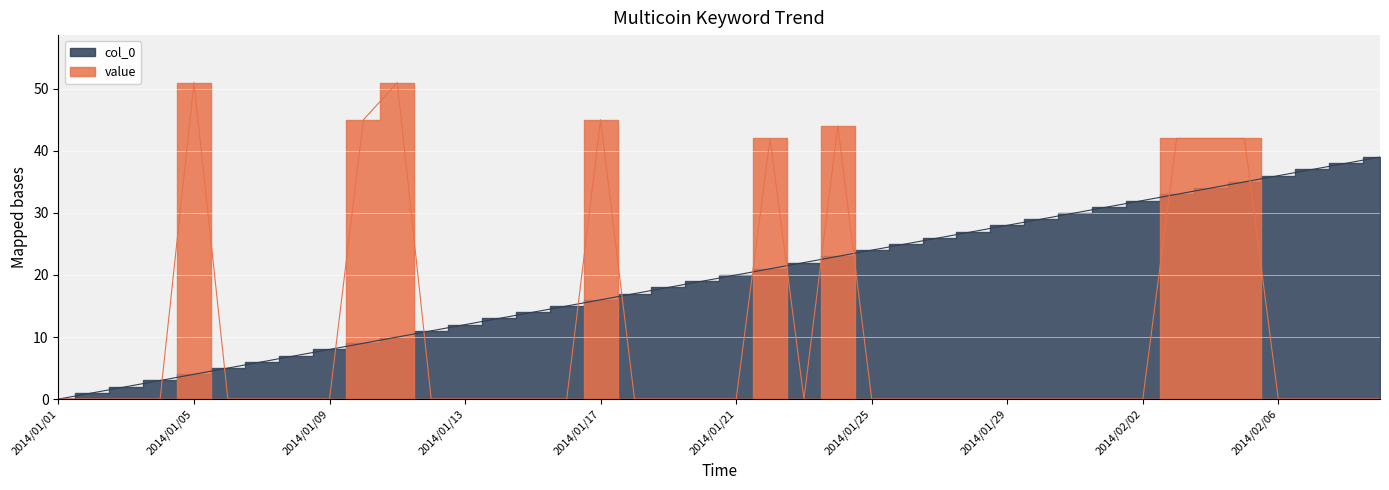

Where is the first local minimum for value?

2014/01/23